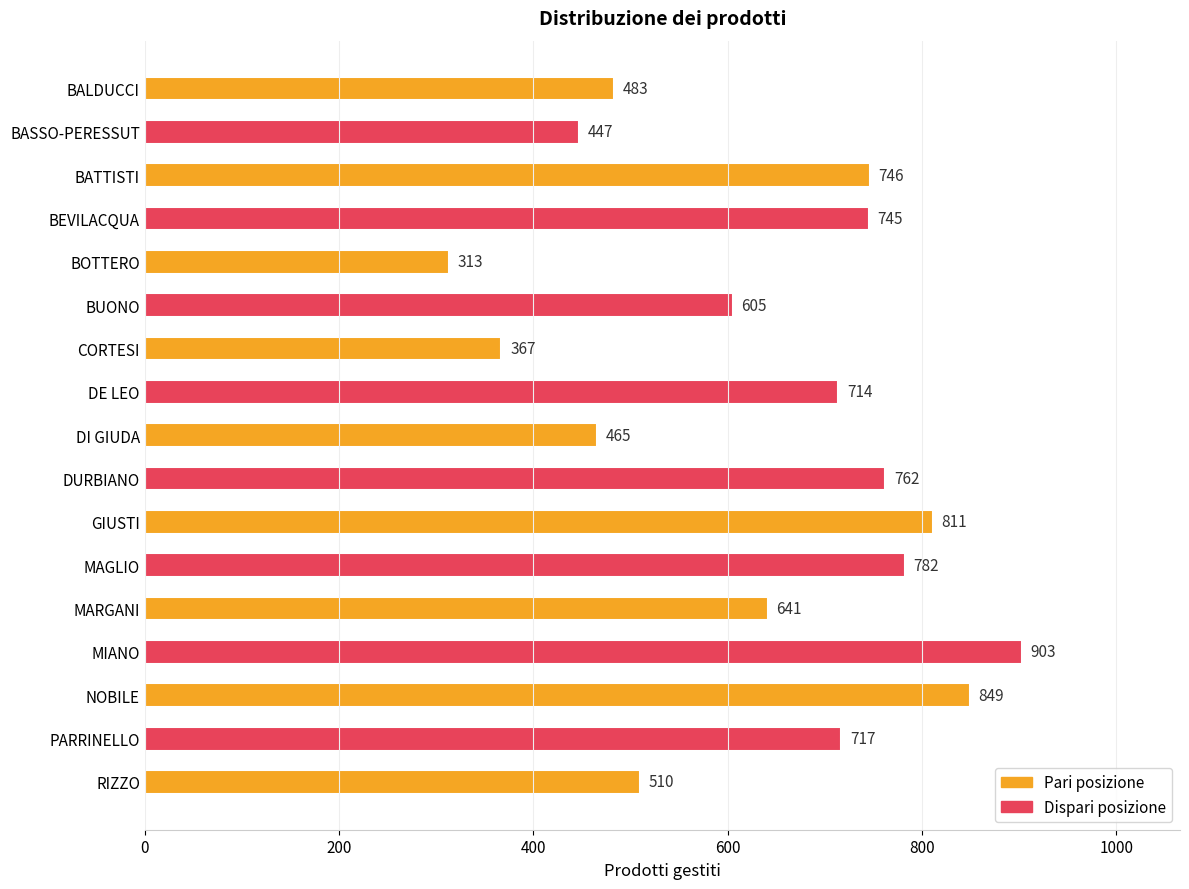

Between BOTTERO and BATTISTI, which is larger?

BATTISTI